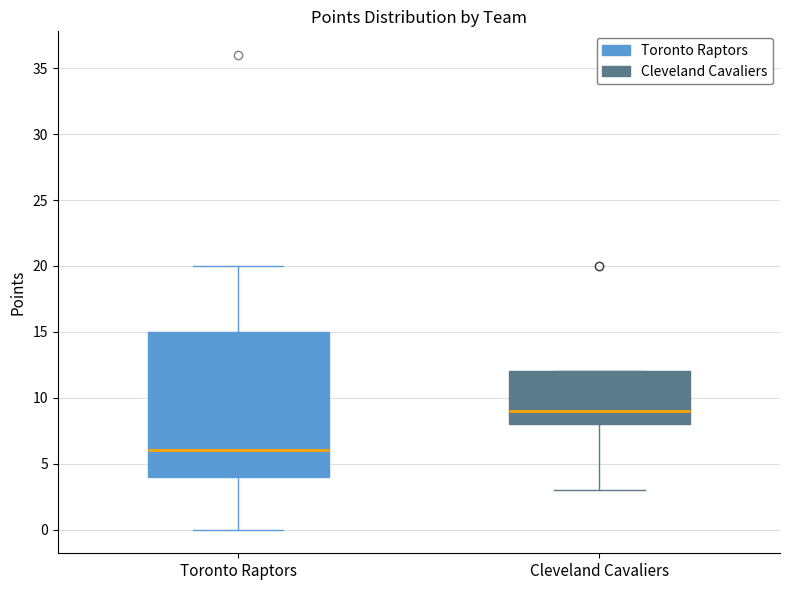

Which box's median line is the lowest?

Toronto Raptors